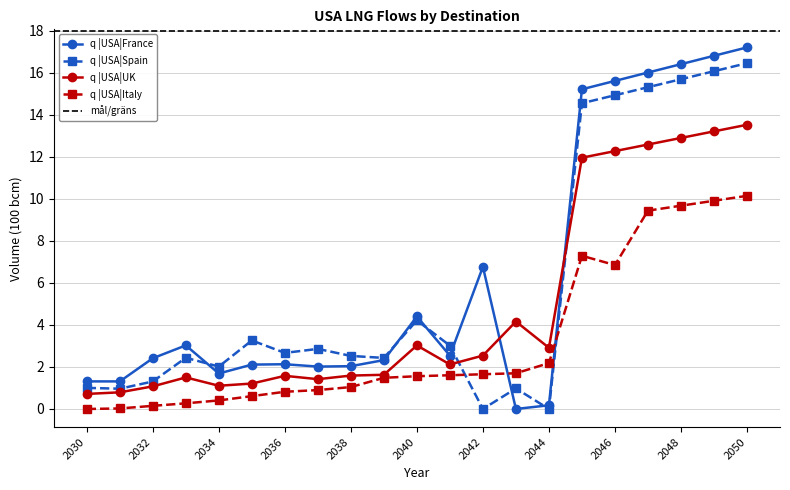

Count the number of data series in this chart.

4